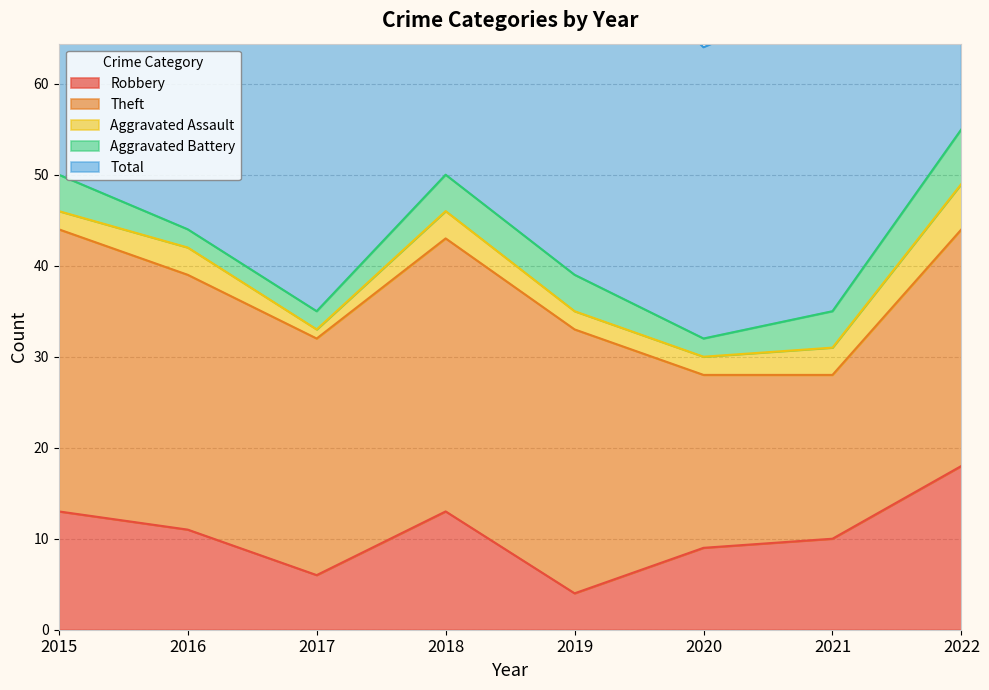

What are all the series names shown in the legend?

Robbery, Theft, Aggravated Assault, Aggravated Battery, Total